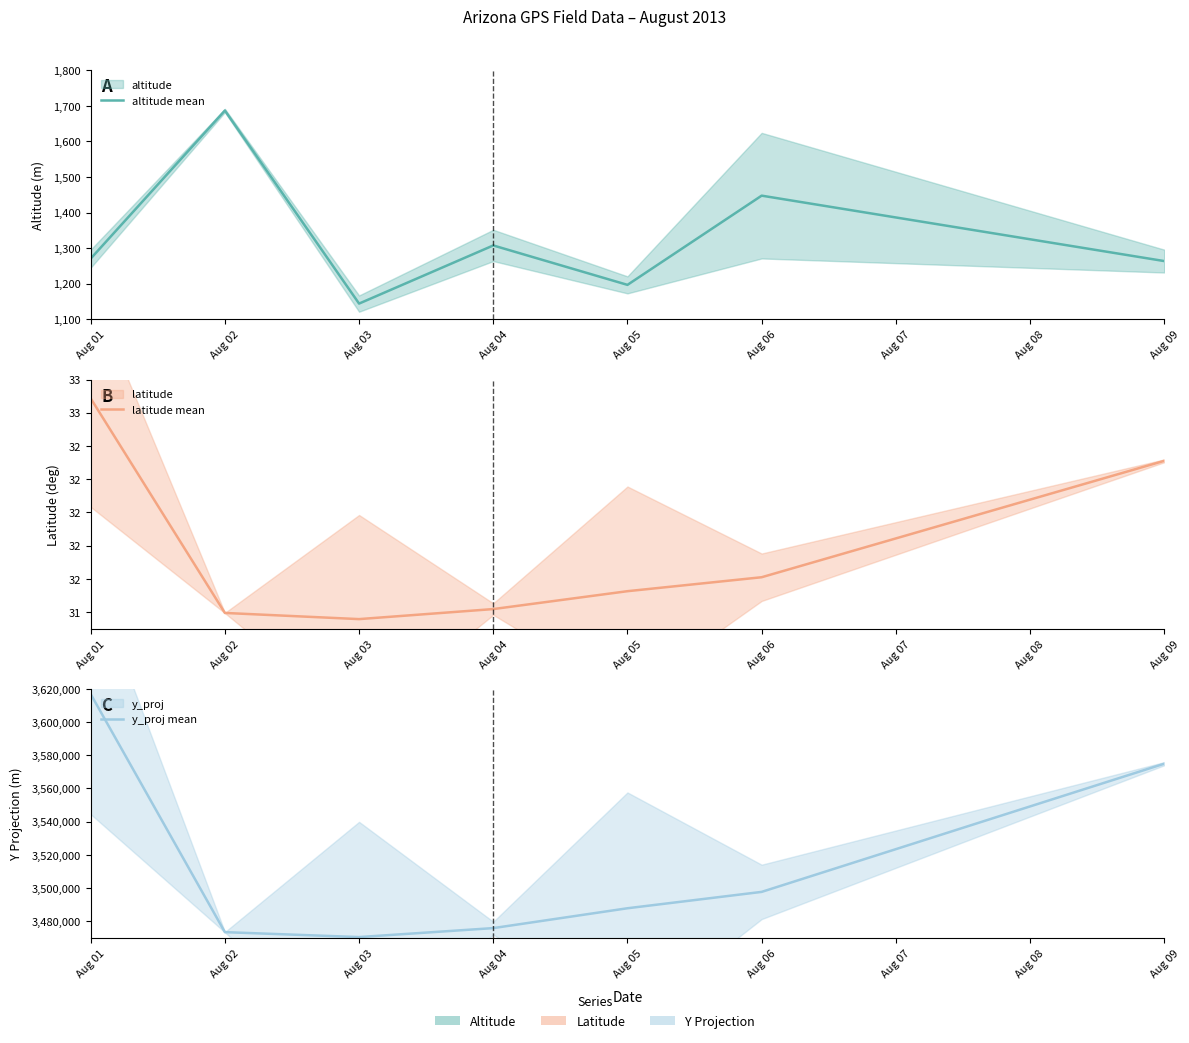

At how many categories does at least one series exceed 943047?

7